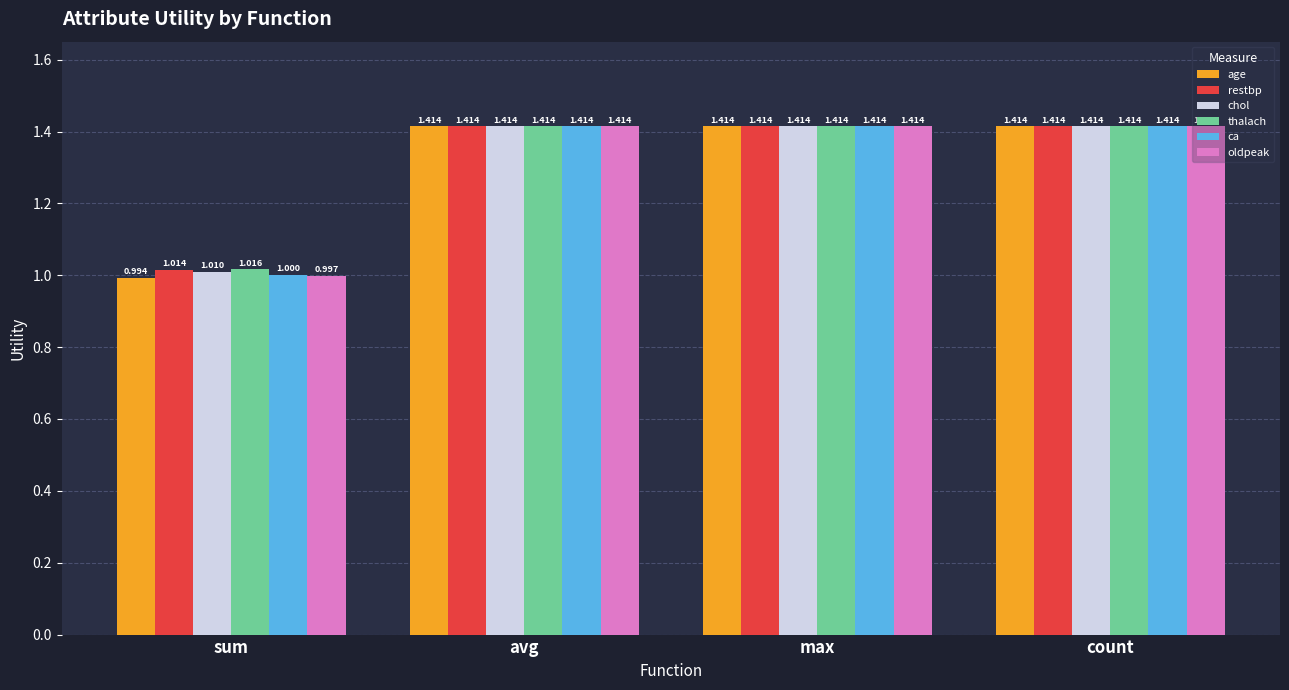

What is the difference between the maximum and minimum values in the age series?

0.4